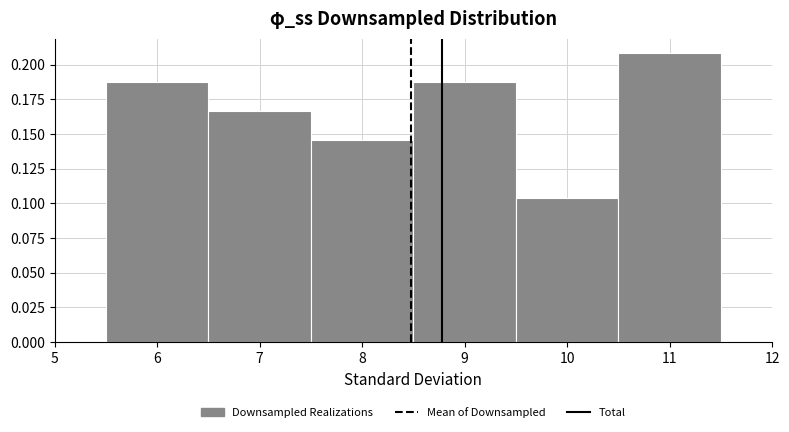

Reading left to right, transcribe this chart: for each bar, give the range it covers on the x-axis and its height. The values are not printed on the chart, so give them approximately, as read against the axis.

5.5 to 6.5: 0.190
6.5 to 7.5: 0.165
7.5 to 8.5: 0.145
8.5 to 9.5: 0.190
9.5 to 10.5: 0.105
10.5 to 11.5: 0.210